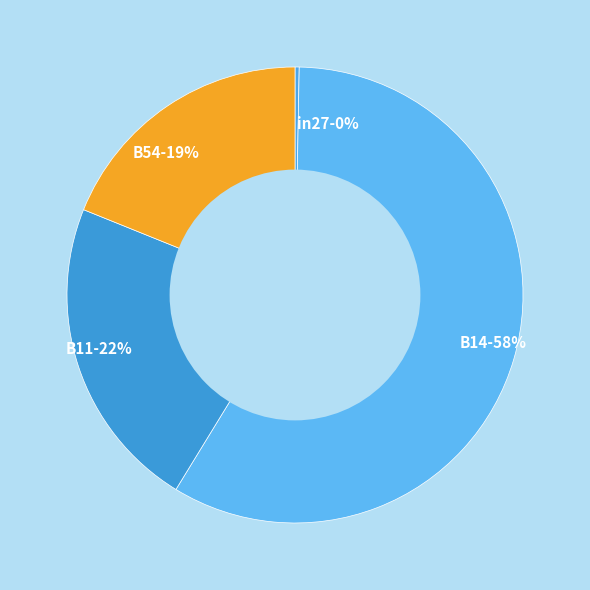

Which slice represents more than half of the pie?

B14-58%